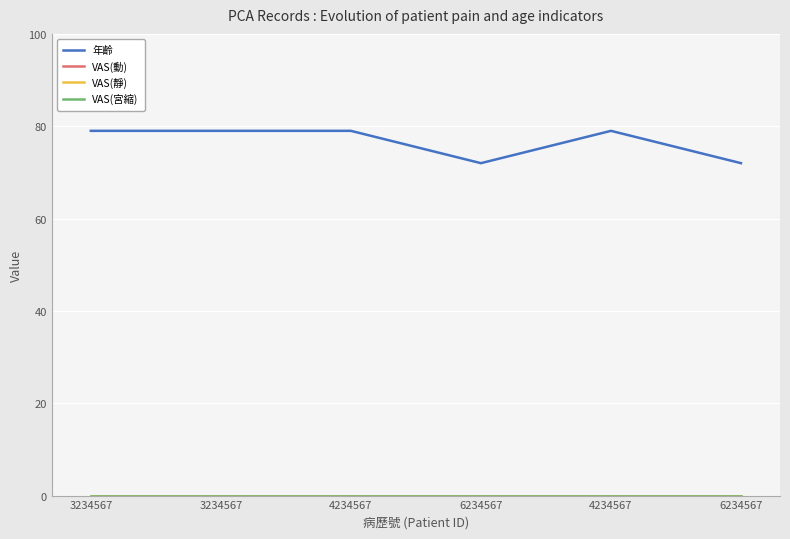

Is it true that 年齡 equals 79 at 4234567?

True